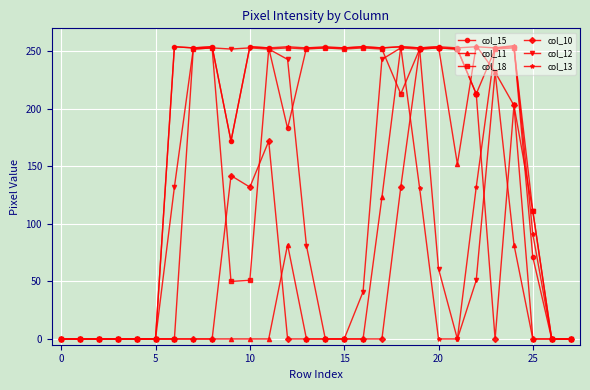

At how many categories does at least one series exceed 10?

20